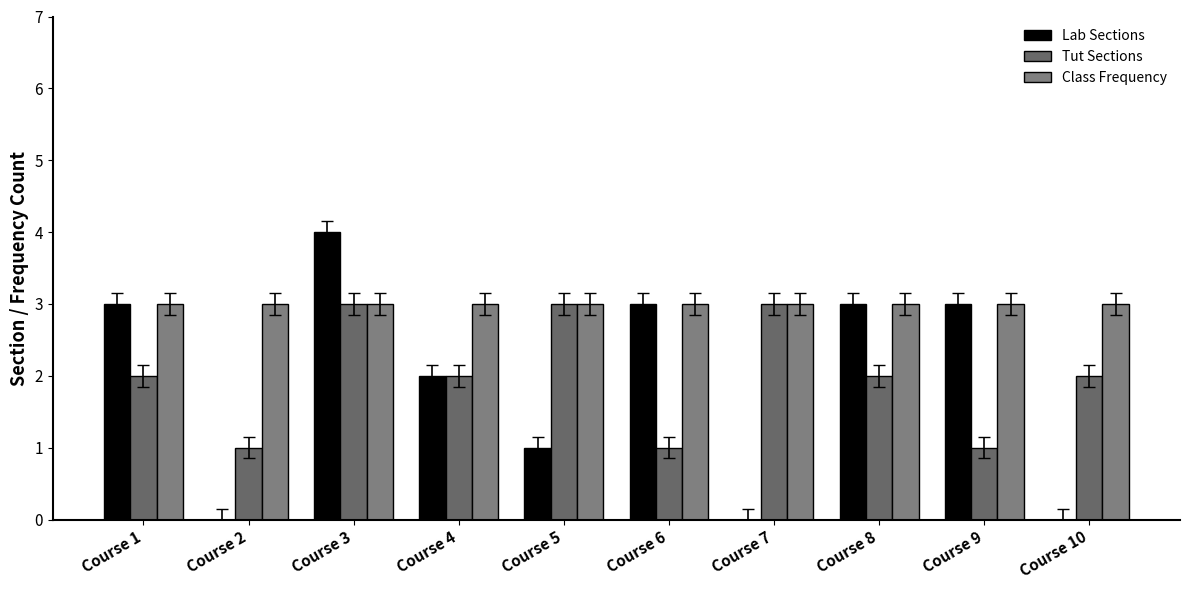

At how many categories does at least one series exceed 1?

10